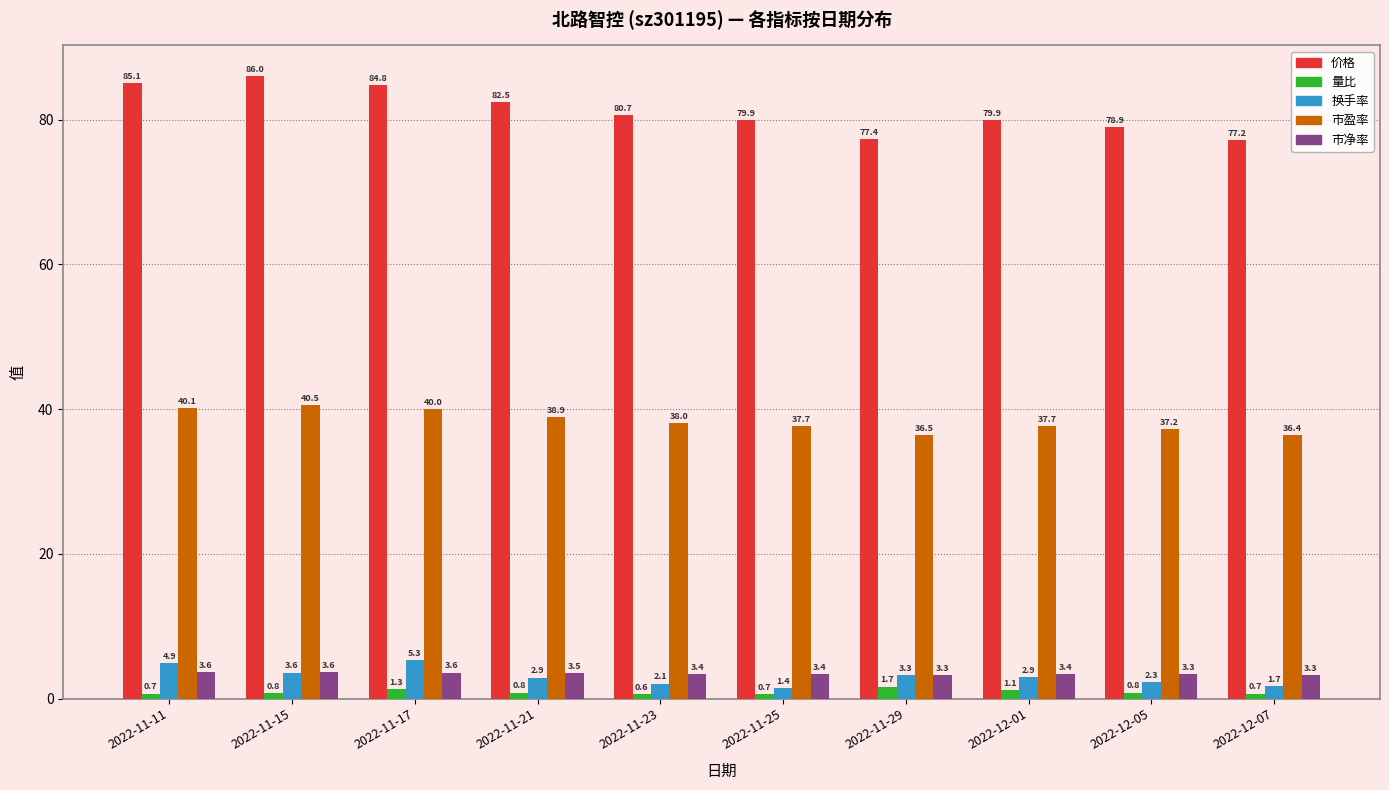

The value of 换手率 at 2022-11-25 is 1.4. True or false?

True